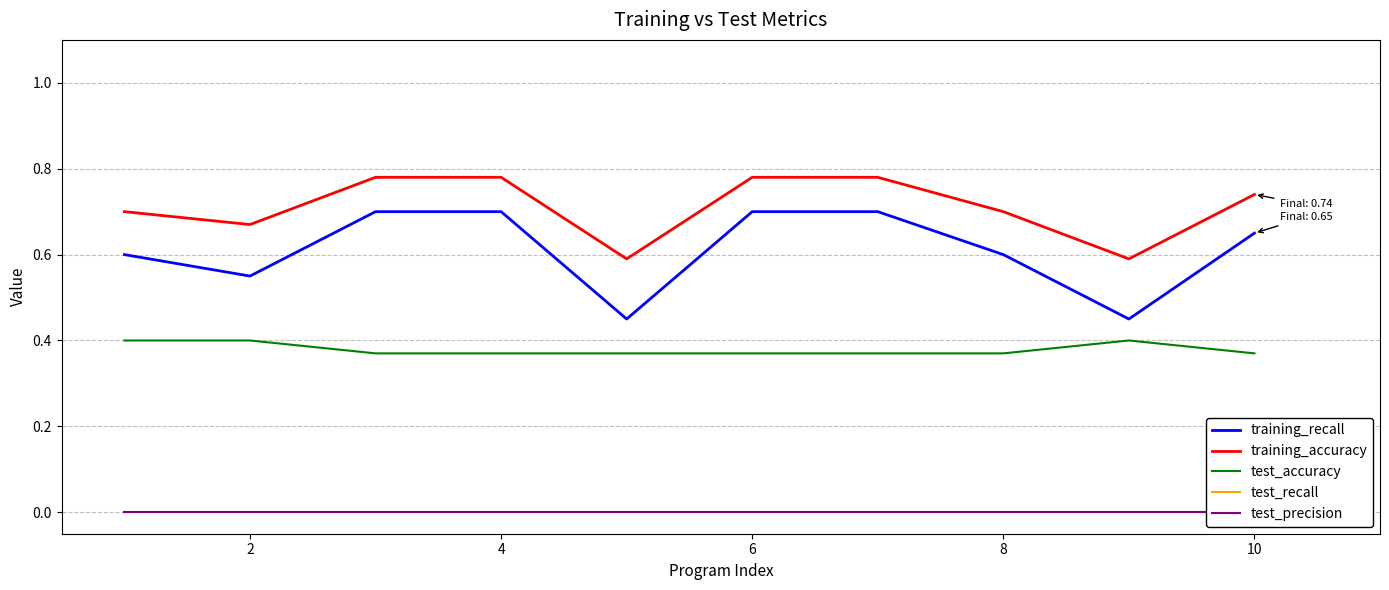

Is it true that training_recall equals 0.1 at 8?

False